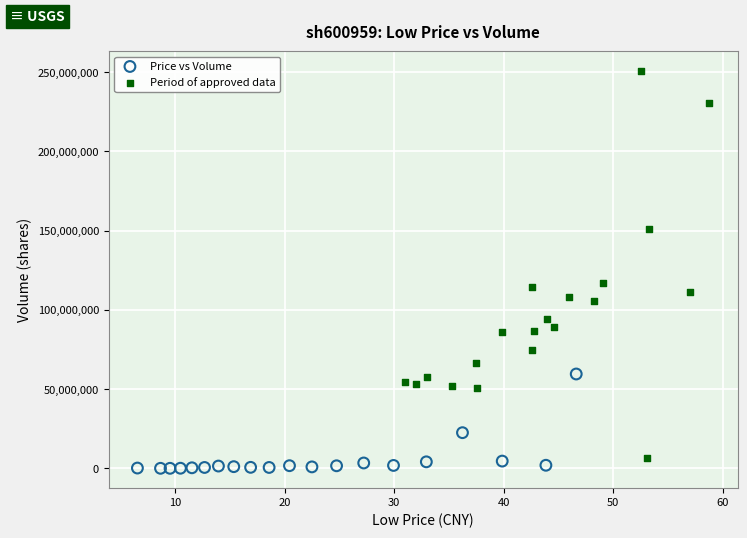

Which series has the largest Y range (max minus min)?

Period of approved data